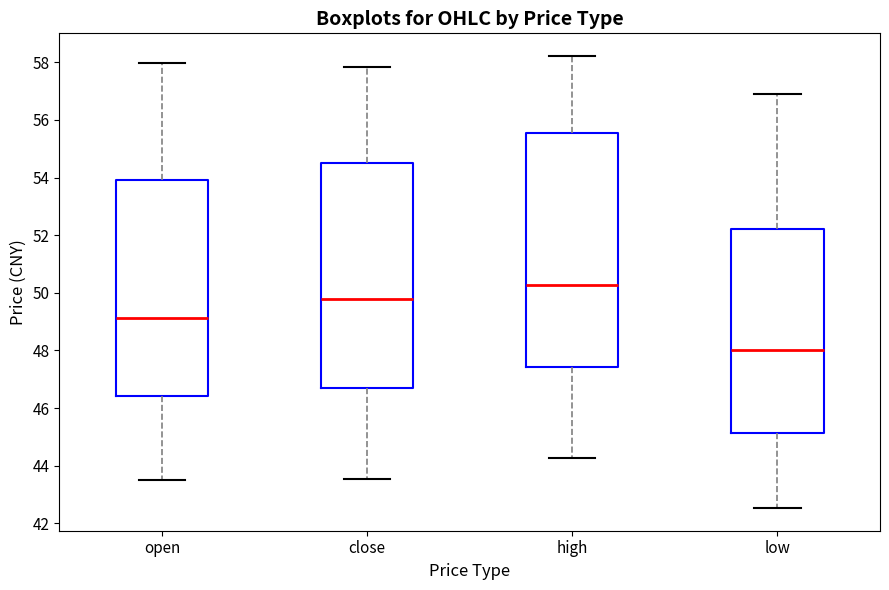

Reading left to right, transcribe this box plot: for each box, give where its median line is, the range the box spans, and where its two whiskers end, as read against the y-axis. The values are not printed on the chart, so give them approximately, as read against the axis.

open: median 49.2, box 46.4 to 54.0, whiskers 43.6 to 58.0
close: median 49.8, box 46.6 to 54.6, whiskers 43.6 to 57.8
high: median 50.2, box 47.4 to 55.6, whiskers 44.2 to 58.2
low: median 48.0, box 45.2 to 52.2, whiskers 42.6 to 57.0